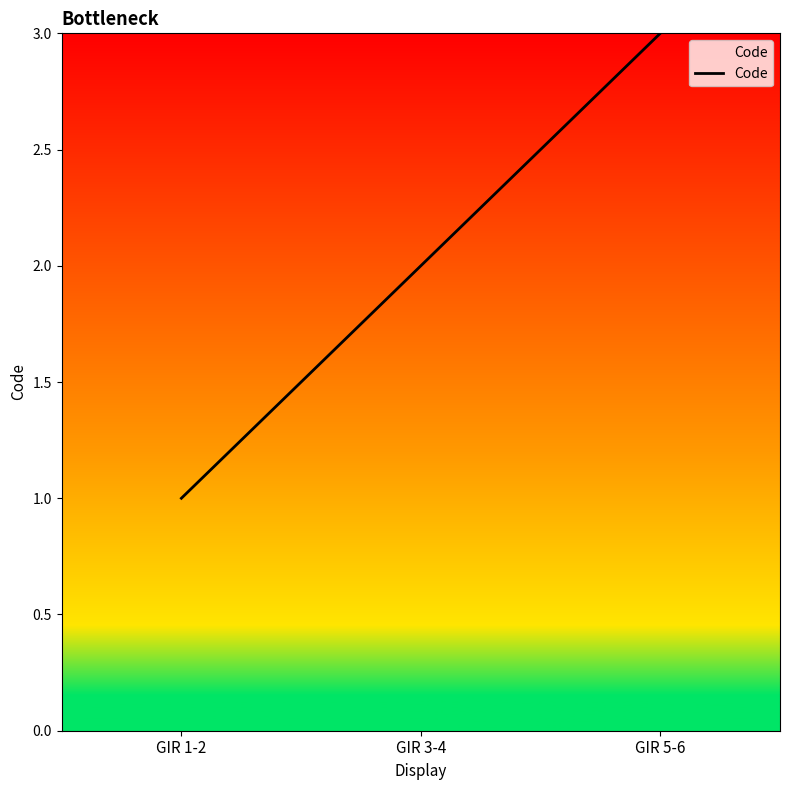

Approximately how many times larger is the value at GIR 1-2 compared to GIR 3-4?

0.5